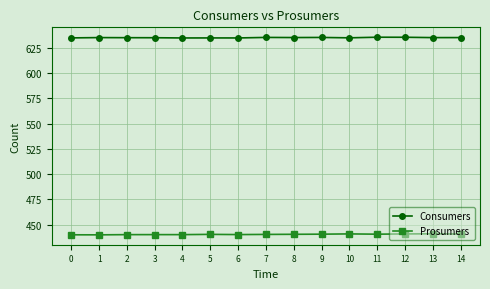

What is the value of the Prosumers point at the 7th from the left?

440.2